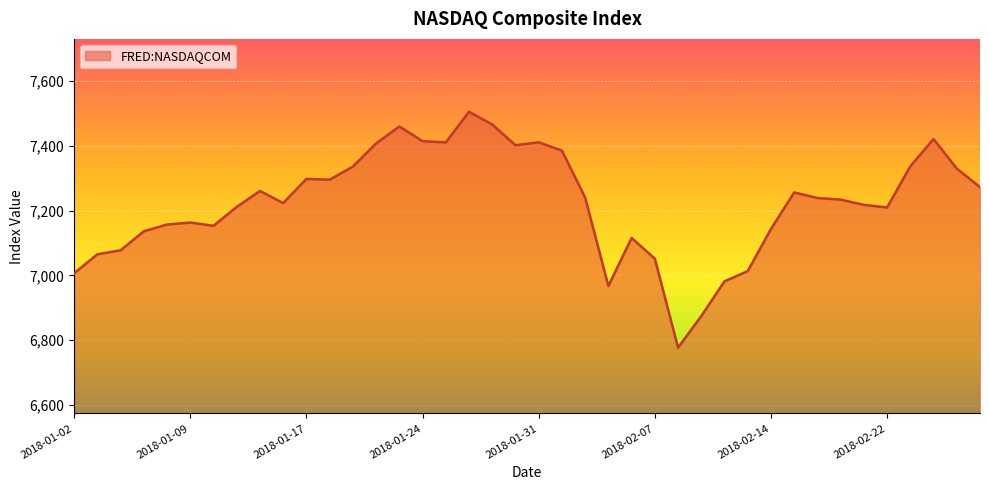

What is the greatest value displayed?

7505.8